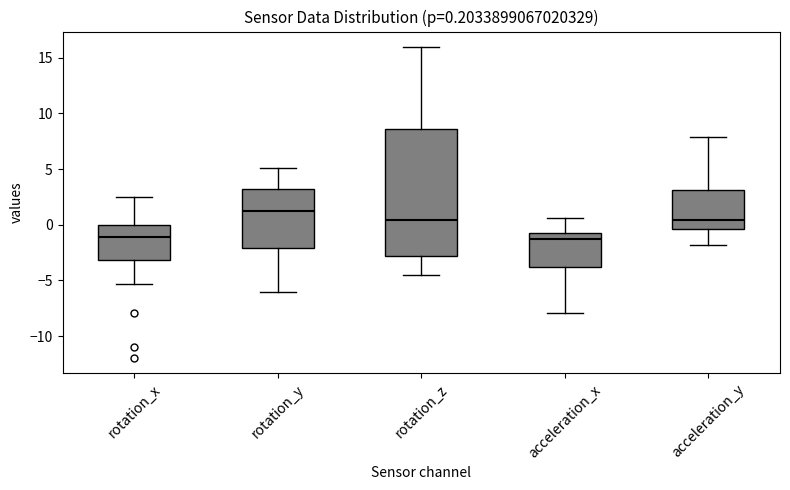

Comparing the boxes themselves (not the whiskers), which one is the tallest?

rotation_z